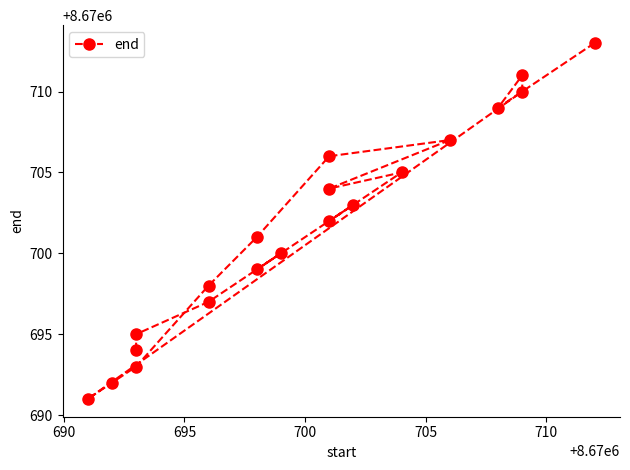

True or false: there are more than 1 points higher than both neighbors.

True